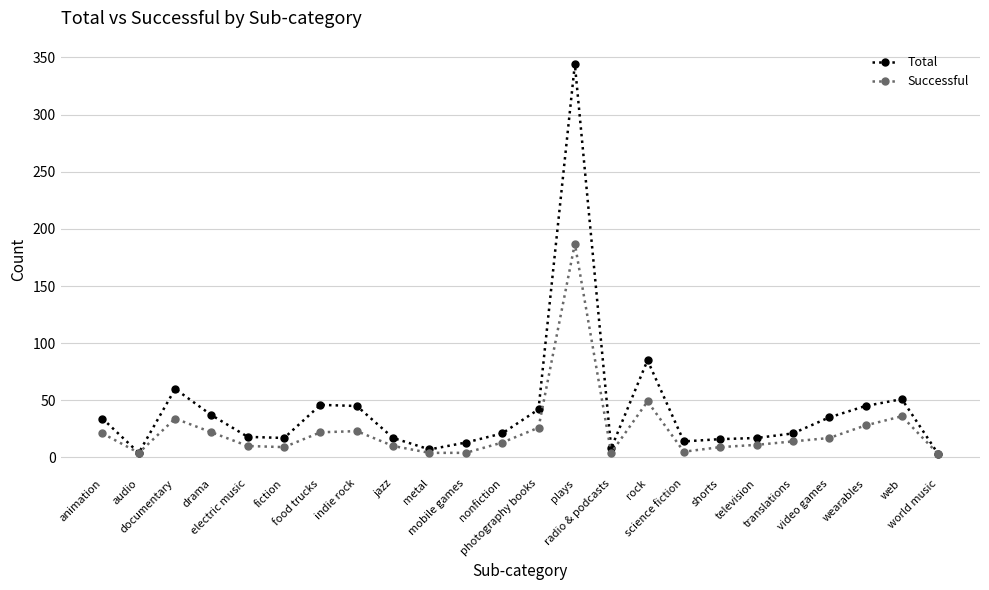

What is the average value of the Total series?

42